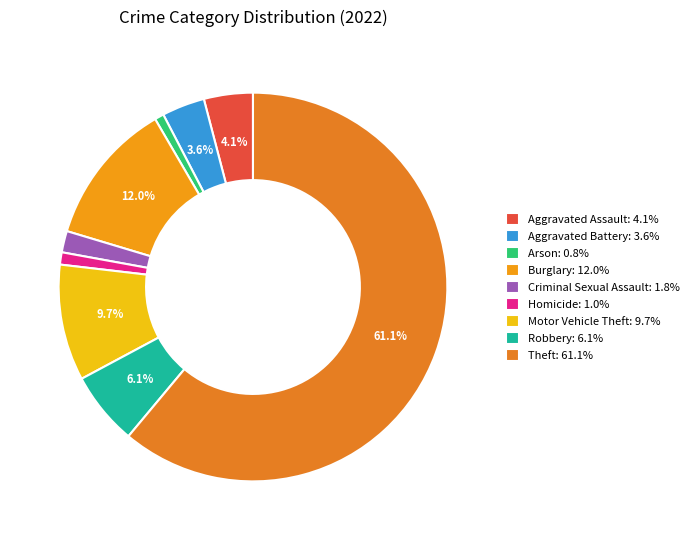

To the nearest percent, what percentage of the pie is Homicide?

1%